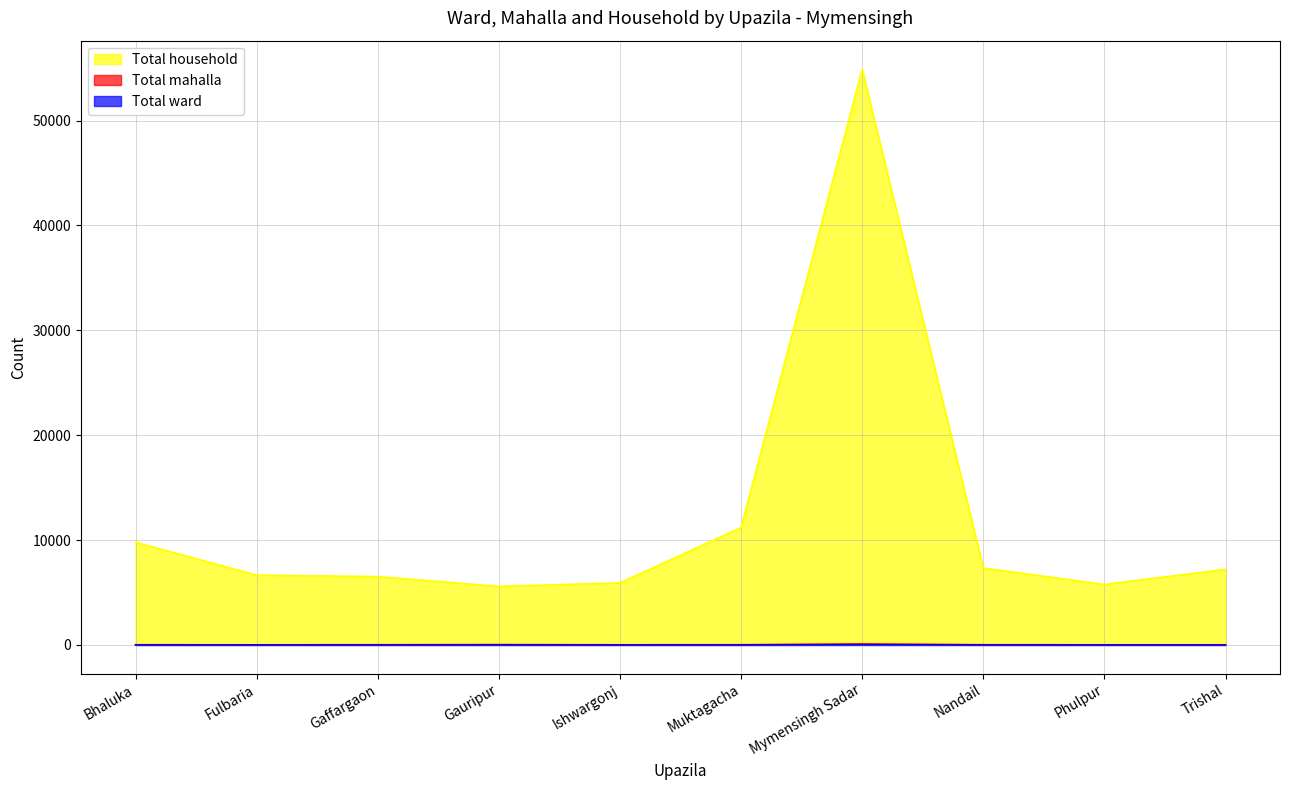

Which series has the largest total across all categories?

Total household